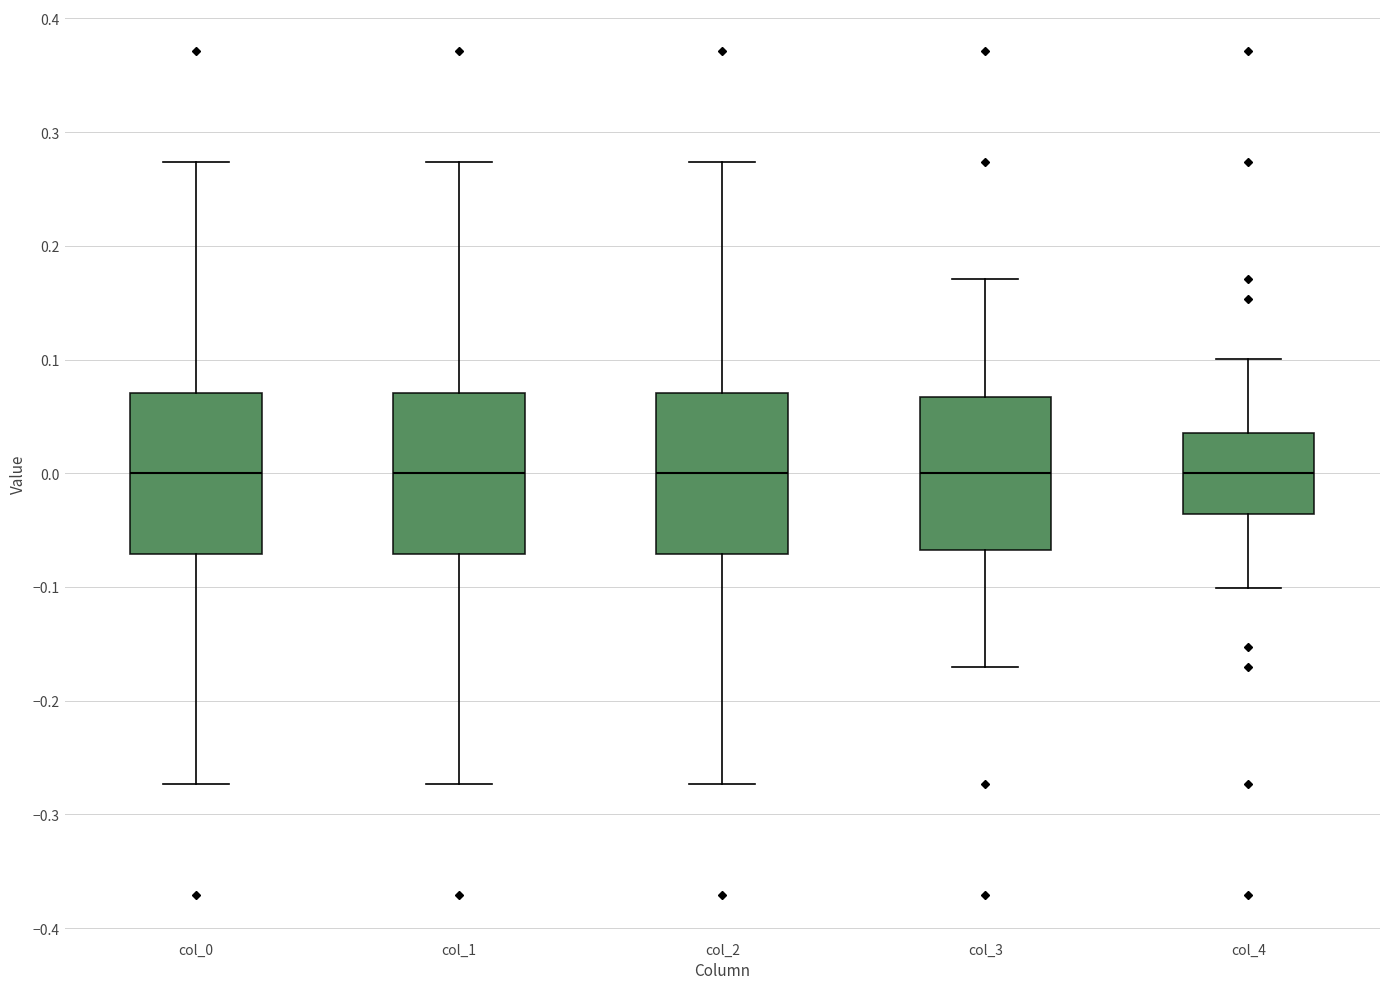

Where does the median line of the box for col_1 sit on the y-axis? The values are not printed on the chart, so give them approximately, as read against the axis.

0.00